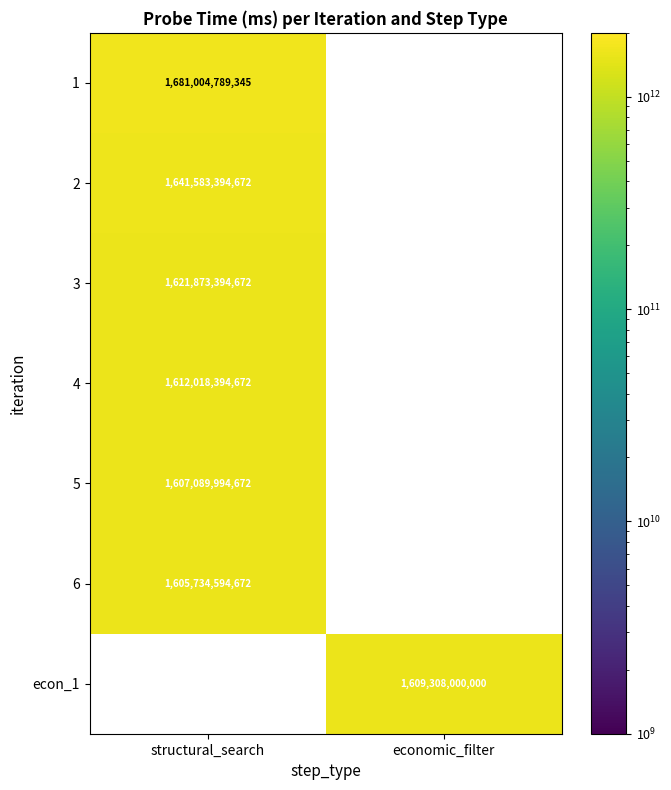

Is it true that 3 equals 1621873394672 at structural_search?

True